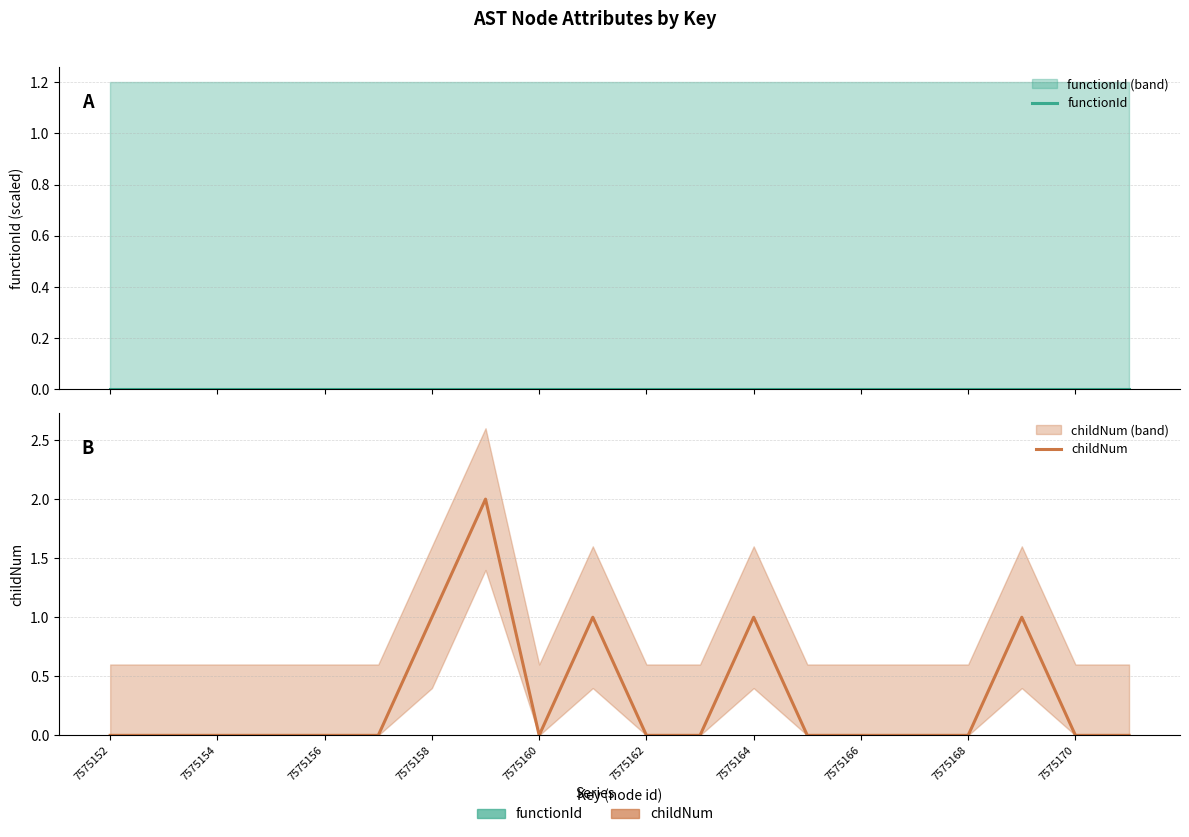

True or false: functionId has more than 0 interior local peaks.

False